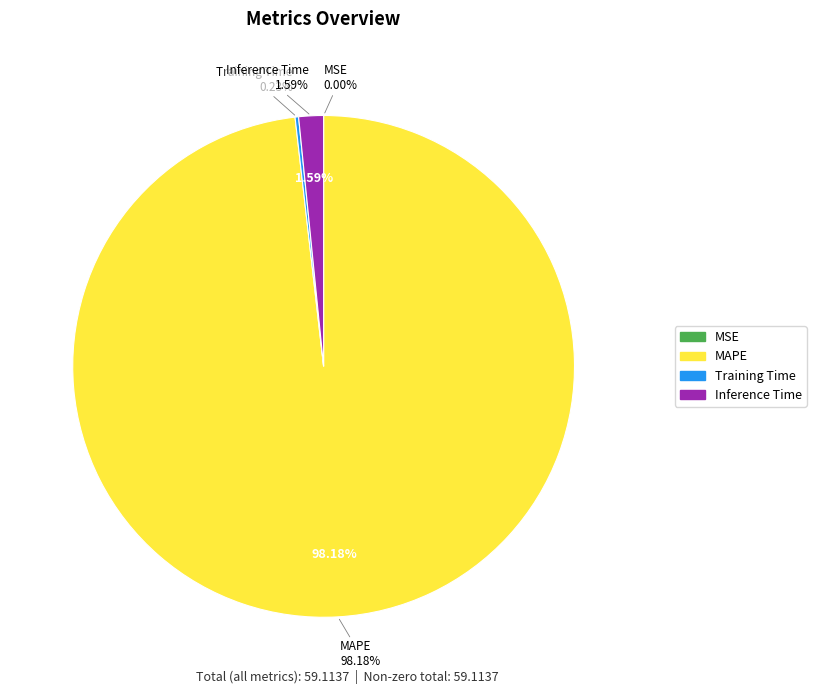

The MAPE slice represents 98% of the pie. True or false?

True